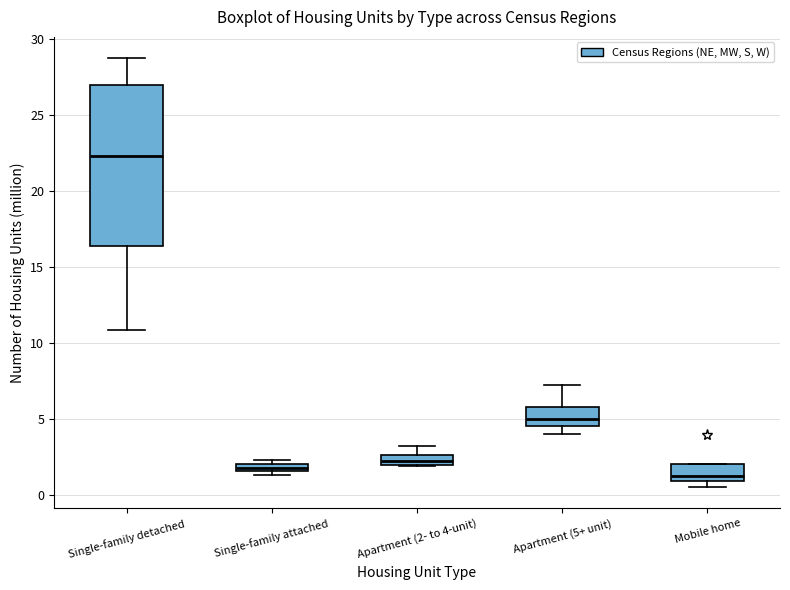

Which box has the highest median line?

Single-family detached